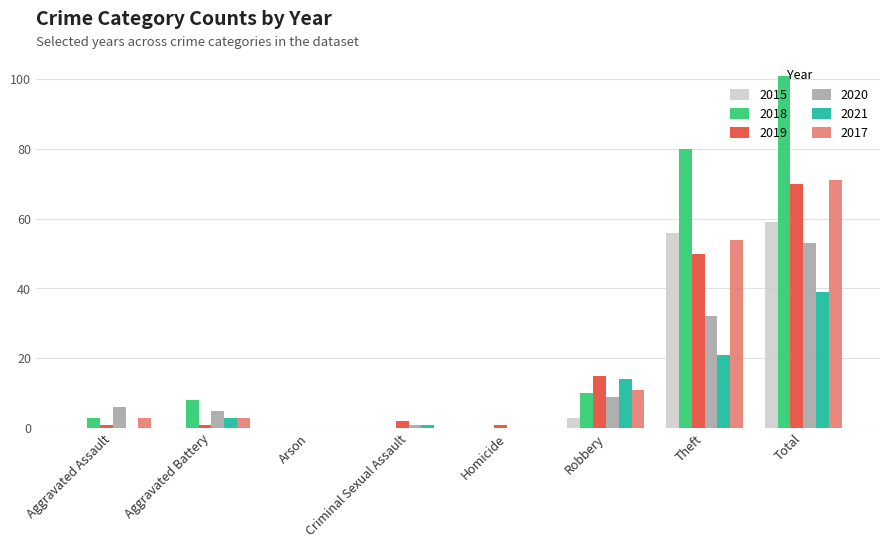

Reading left to right, what are all the values shown in this chart?

2015: Aggravated Assault=0	Aggravated Battery=0	Arson=0	Criminal Sexual Assault=0	Homicide=0	Robbery=3	Theft=56	Total=59
2018: Aggravated Assault=3	Aggravated Battery=8	Arson=0	Criminal Sexual Assault=0	Homicide=0	Robbery=10	Theft=80	Total=101
2019: Aggravated Assault=1	Aggravated Battery=1	Arson=0	Criminal Sexual Assault=2	Homicide=1	Robbery=15	Theft=50	Total=70
2020: Aggravated Assault=6	Aggravated Battery=5	Arson=0	Criminal Sexual Assault=1	Homicide=0	Robbery=9	Theft=32	Total=53
2021: Aggravated Assault=0	Aggravated Battery=3	Arson=0	Criminal Sexual Assault=1	Homicide=0	Robbery=14	Theft=21	Total=39
2017: Aggravated Assault=3	Aggravated Battery=3	Arson=0	Criminal Sexual Assault=0	Homicide=0	Robbery=11	Theft=54	Total=71